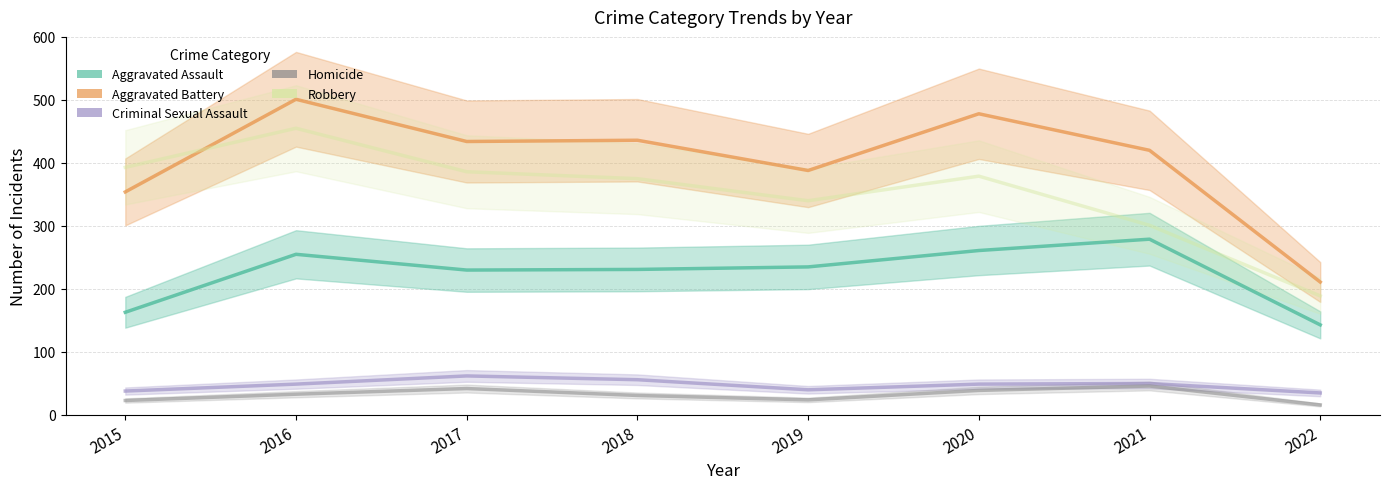

True or false: Robbery and Homicide cross at least once.

False